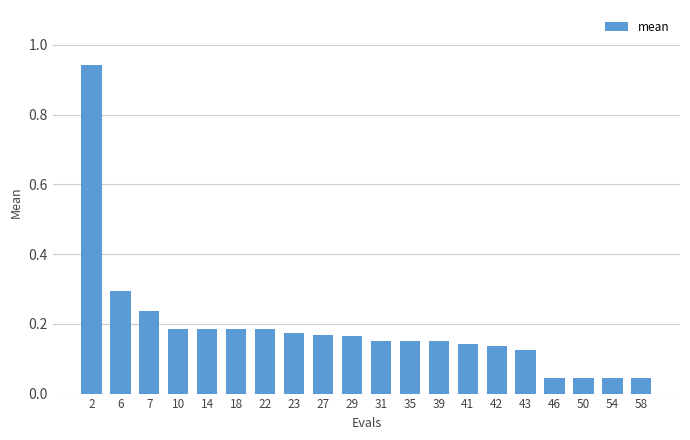

What is the sum of all values?

3.7